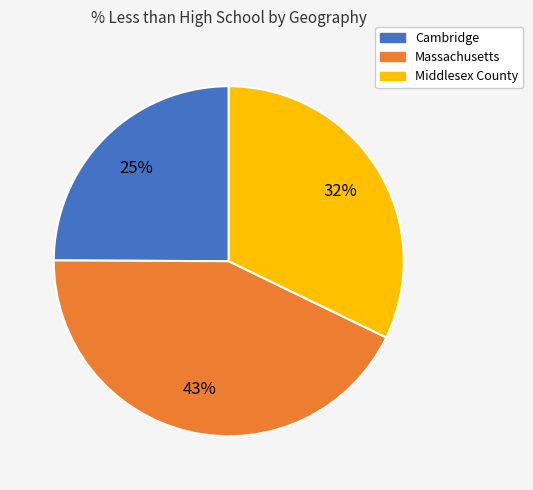

To the nearest percent, what percentage of the pie is Middlesex County?

32%